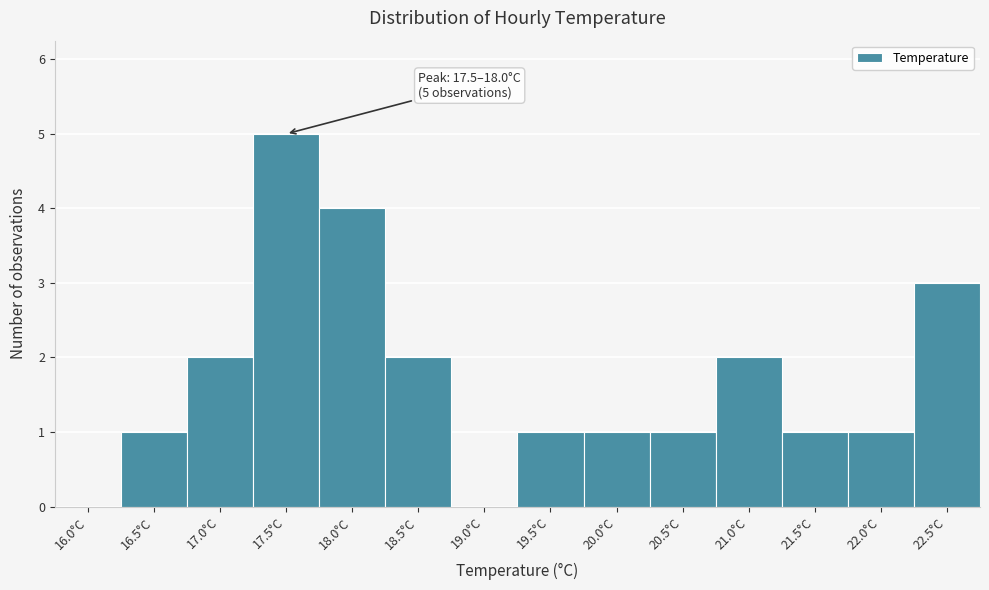

Reading left to right, list all the values displayed in this chart.

16.0°C=0	16.5°C=1	17.0°C=2	17.5°C=5	18.0°C=4	18.5°C=2	19.0°C=0	19.5°C=1	20.0°C=1	20.5°C=1	21.0°C=2	21.5°C=1	22.0°C=1	22.5°C=3